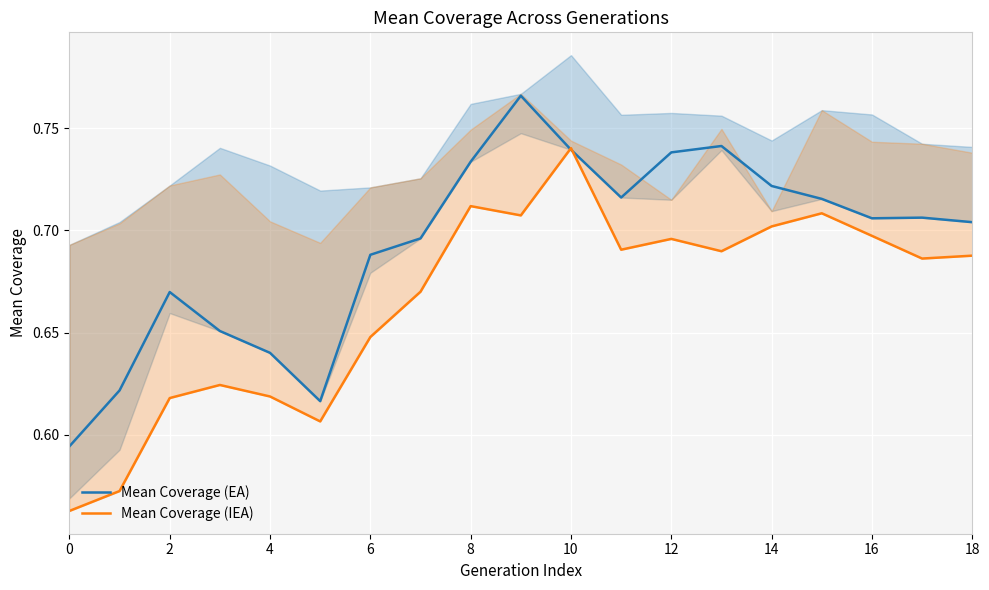

What is the maximum value for Mean Coverage (EA)?

0.8